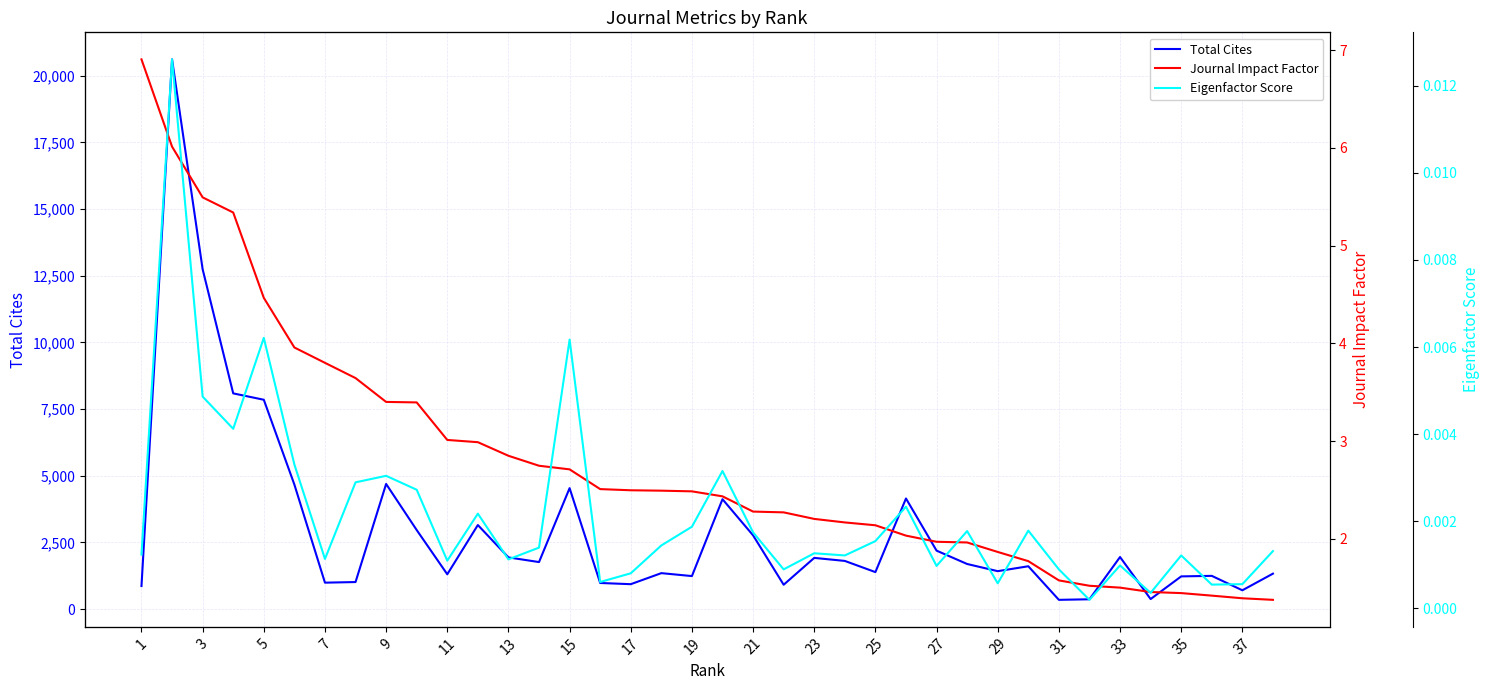

How many categories are shown in the chart?

38